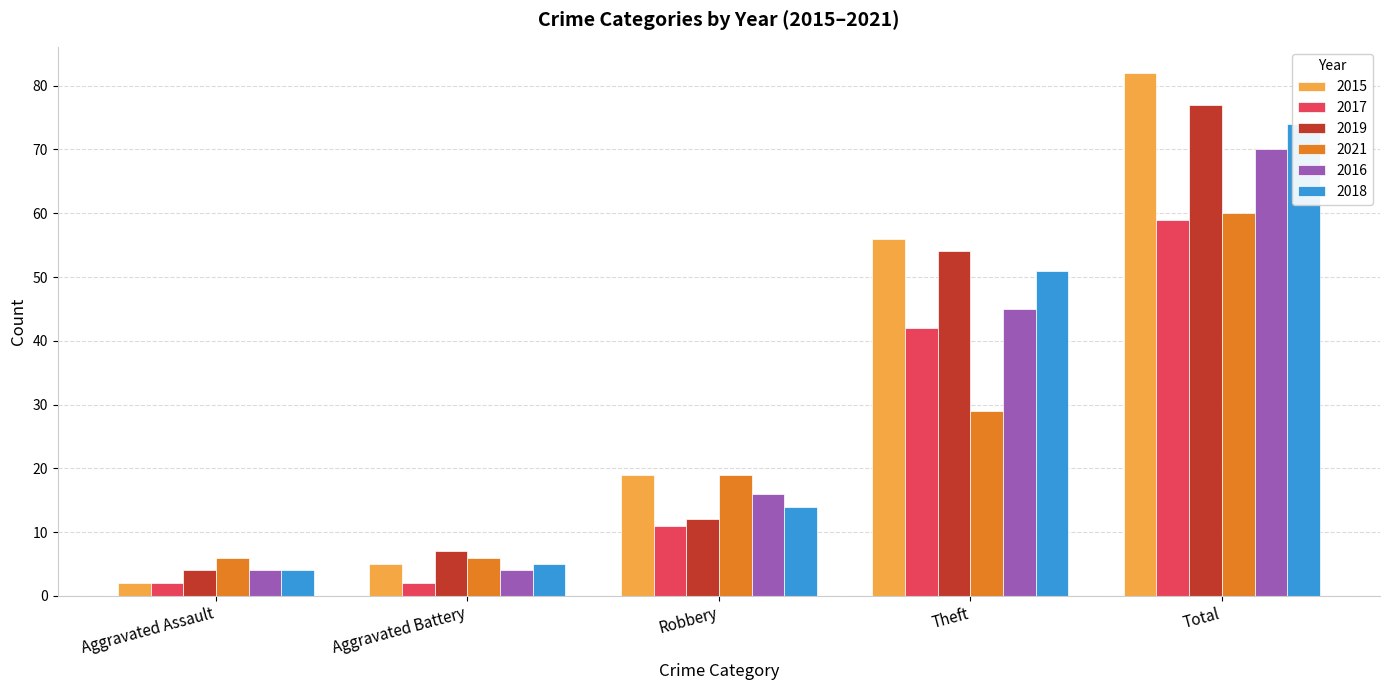

At which category is the sum across all series the highest?

Total